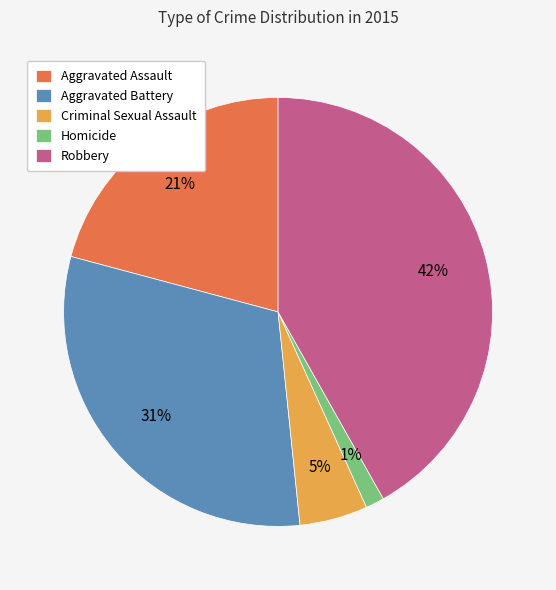

To the nearest percent, what is the average slice percentage?

20%